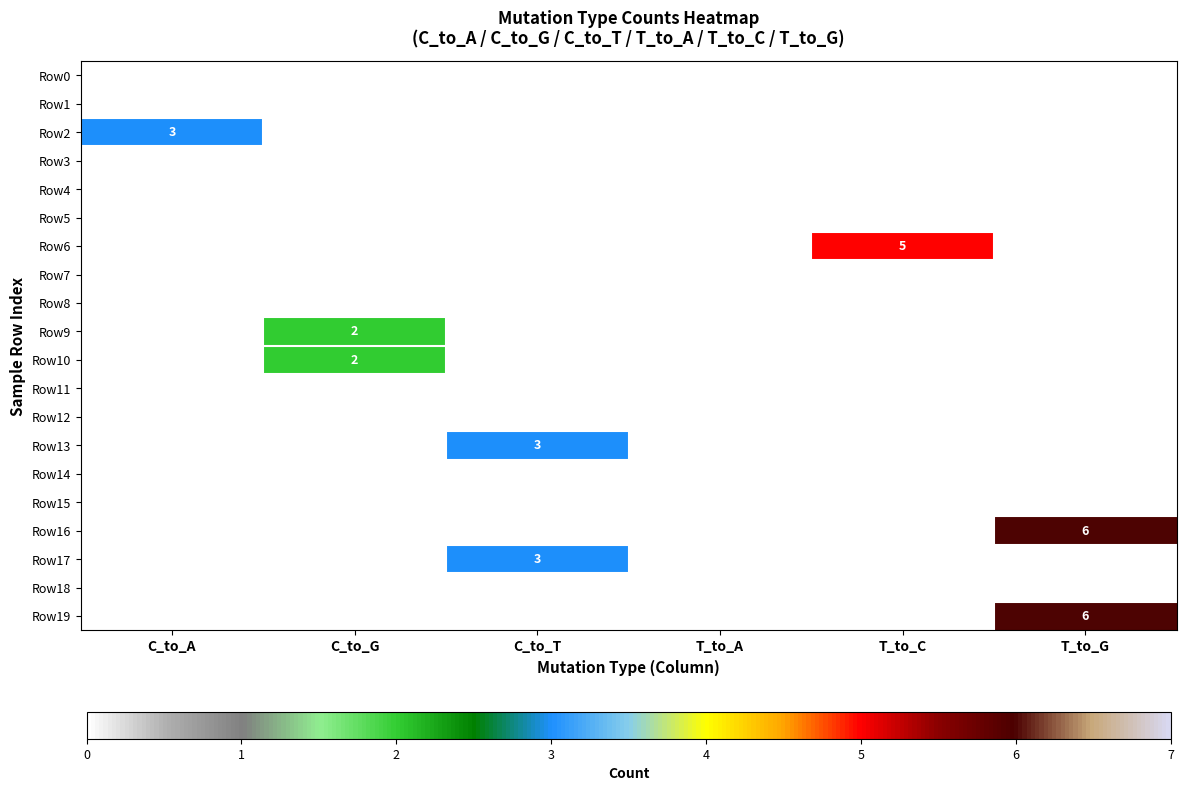

Which series has the widest spread of values?

Row16